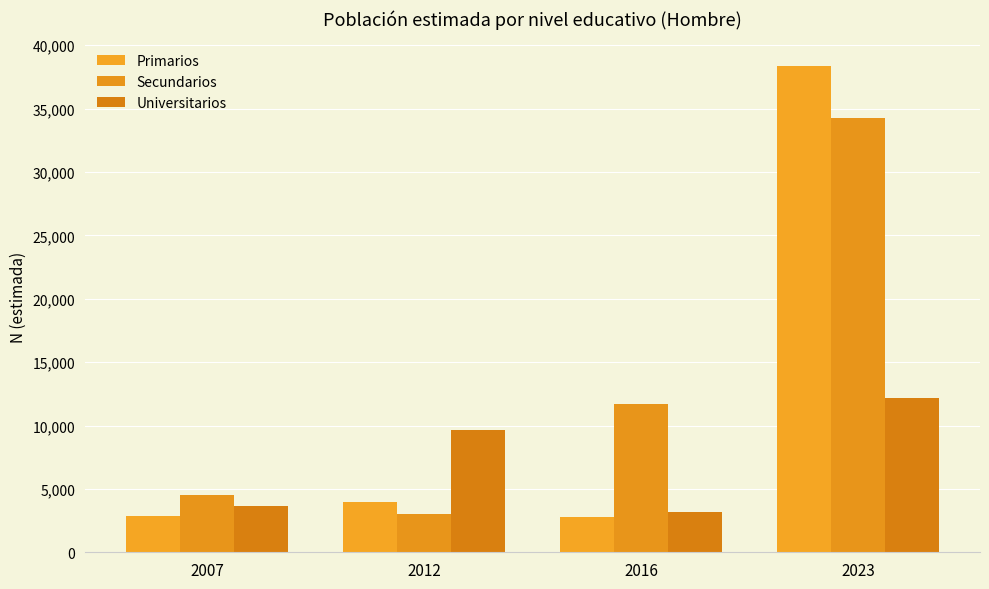

Which series has the widest spread of values?

Primarios